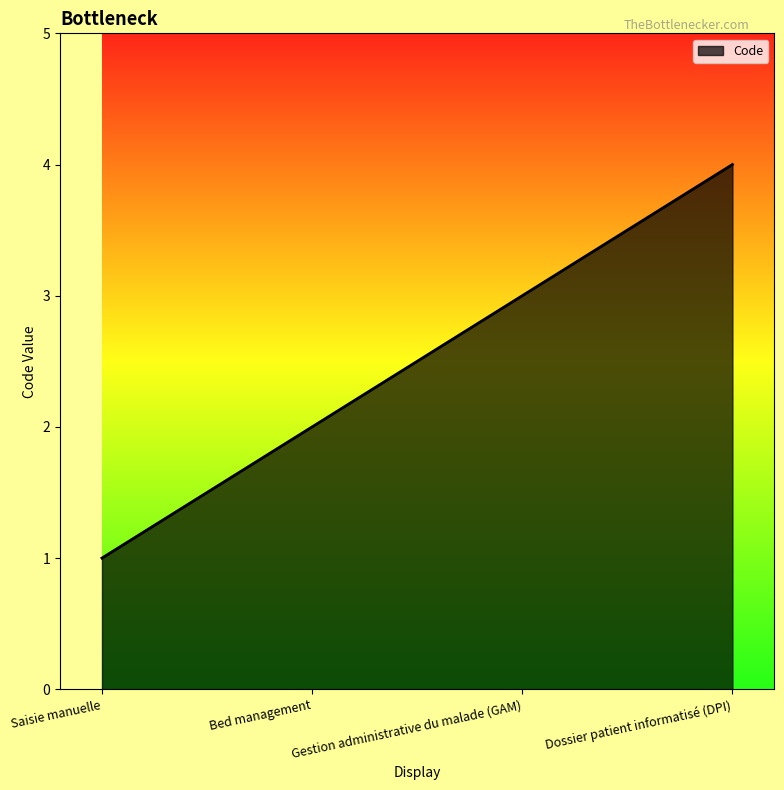

What position from the left is Dossier patient informatisé (DPI)?

4